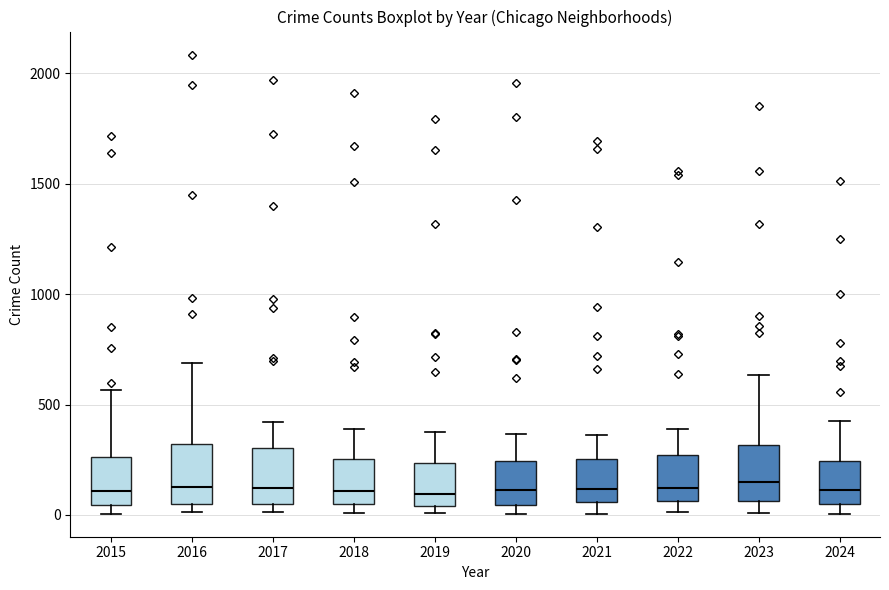

Reading left to right, transcribe this box plot: for each box, give where its median line is, the range the box spans, and where its two whiskers end, as read against the y-axis. The values are not printed on the chart, so give them approximately, as read against the axis.

2015: median 100, box 50 to 250, whiskers 0 to 550
2016: median 150, box 50 to 300, whiskers 0 to 700
2017: median 100, box 50 to 300, whiskers 0 to 400
2018: median 100, box 50 to 250, whiskers 0 to 400
2019: median 100, box 50 to 250, whiskers 0 to 400
2020: median 100, box 50 to 250, whiskers 0 to 350
2021: median 100, box 50 to 250, whiskers 0 to 350
2022: median 100, box 50 to 250, whiskers 0 to 400
2023: median 150, box 50 to 300, whiskers 0 to 650
2024: median 100, box 50 to 250, whiskers 0 to 450